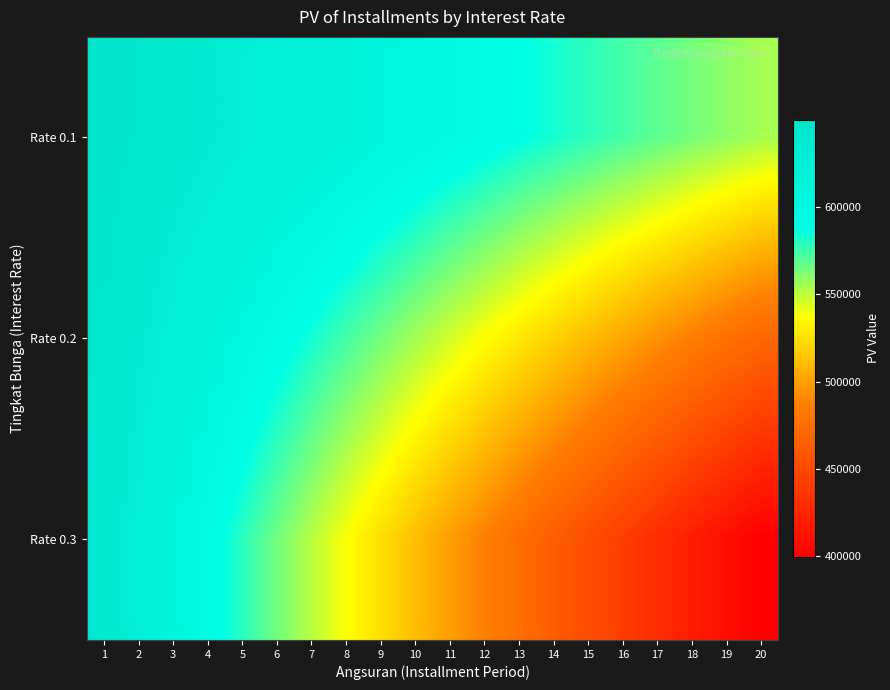

What is the difference between the highest and lowest values at 13?

112863.7